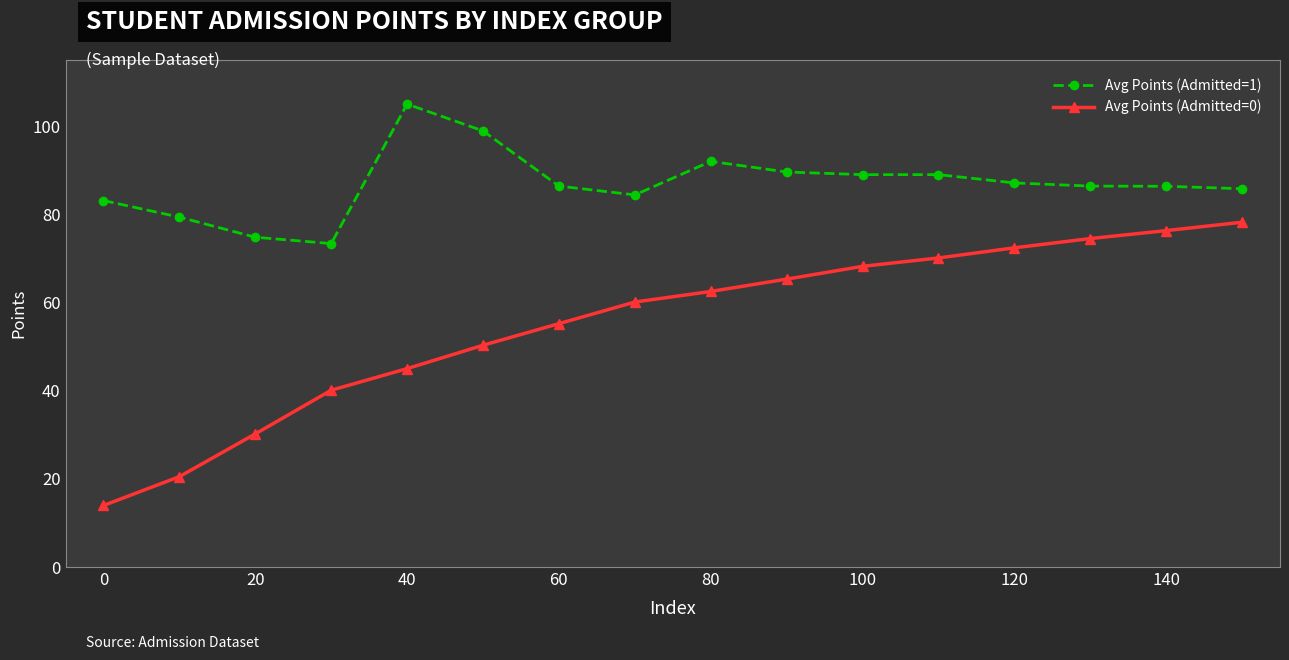

List the series in order of their overall mean, lowest first.

Avg Points (Admitted=0), Avg Points (Admitted=1)